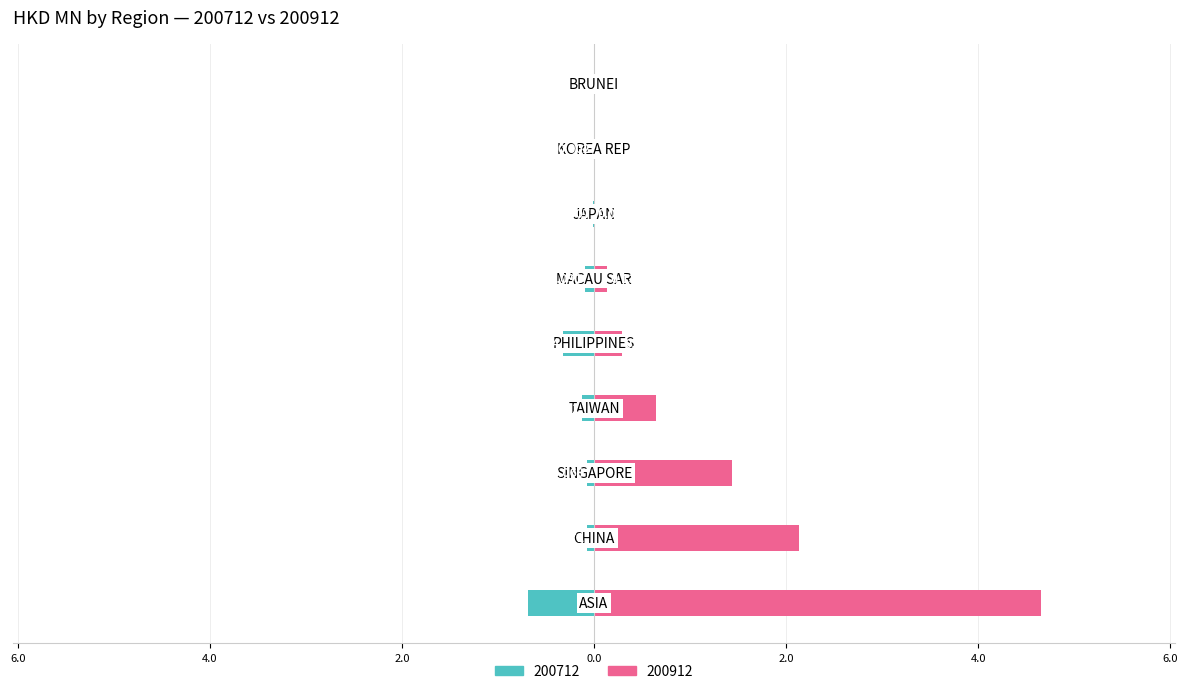

At which category is the sum across all series the highest?

ASIA